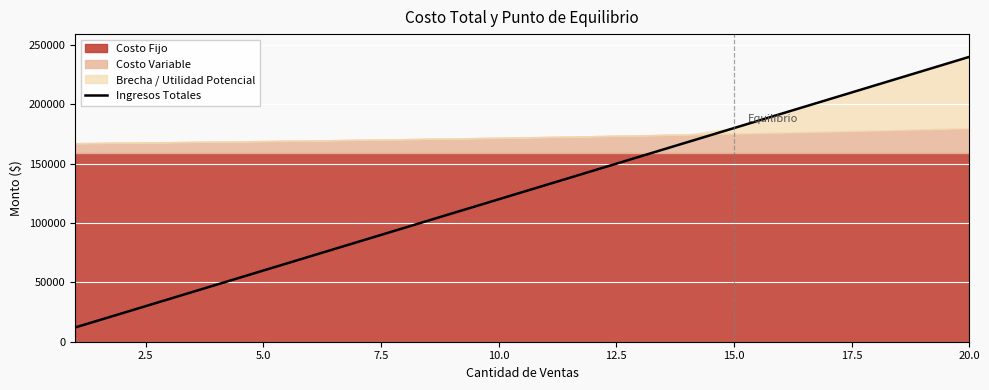

How many lines are shown in the chart?

1